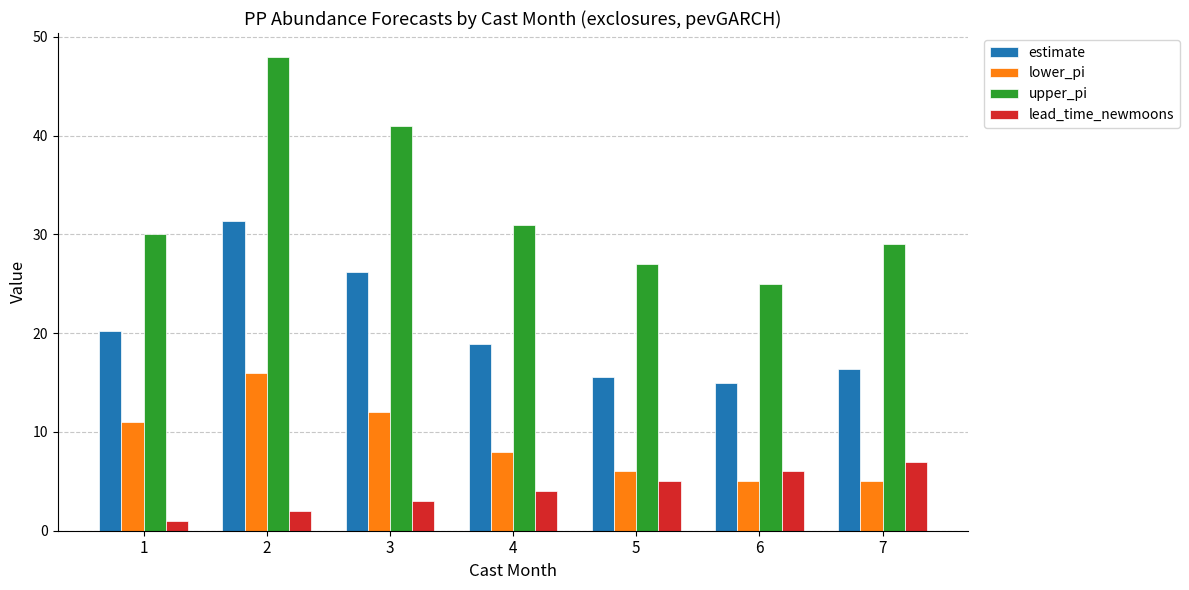

Reading right to left, extract all data points from this chart.

estimate: 7=16.4	6=14.9	5=15.5	4=19.0	3=26.2	2=31.3	1=20.3
lower_pi: 7=5.0	6=5.0	5=6.0	4=8.0	3=12.0	2=16.0	1=11.0
upper_pi: 7=29.0	6=25.0	5=27.0	4=31.0	3=41.0	2=48.0	1=30.0
lead_time_newmoons: 7=7.0	6=6.0	5=5.0	4=4.0	3=3.0	2=2.0	1=1.0